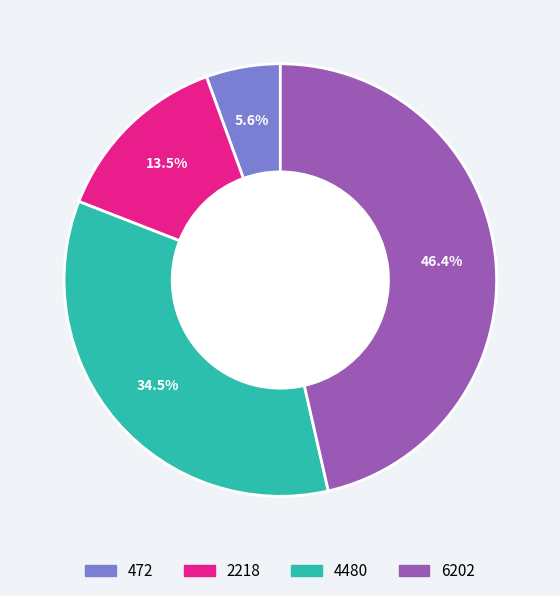

Which slice is the largest?

6202